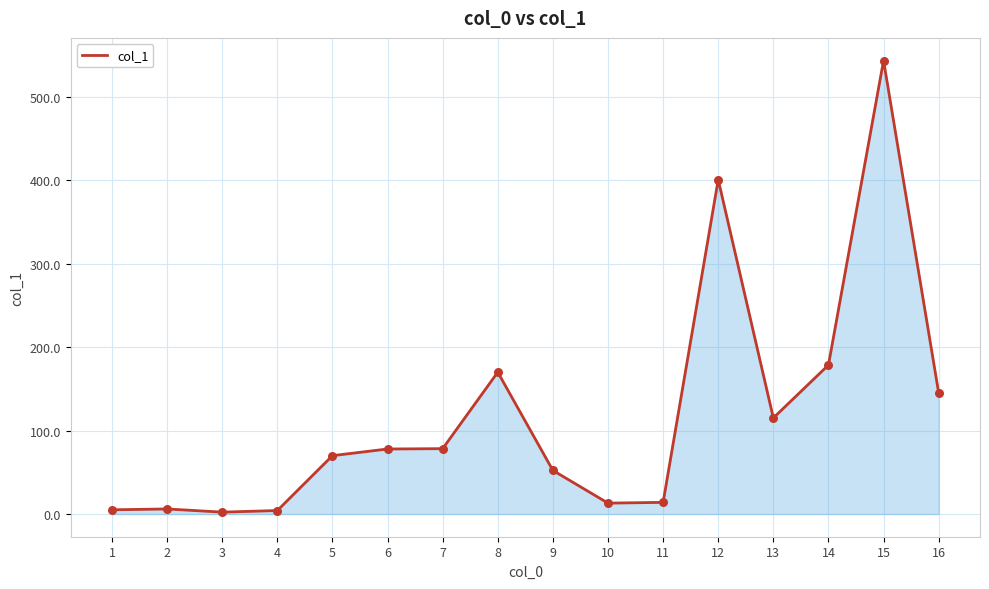

Which has a higher value, 4 or 12?

12